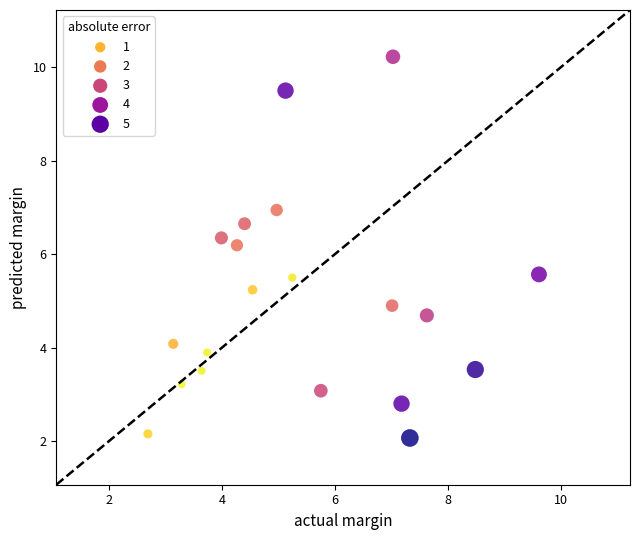

What is the range of X values (max minus min)?

6.9